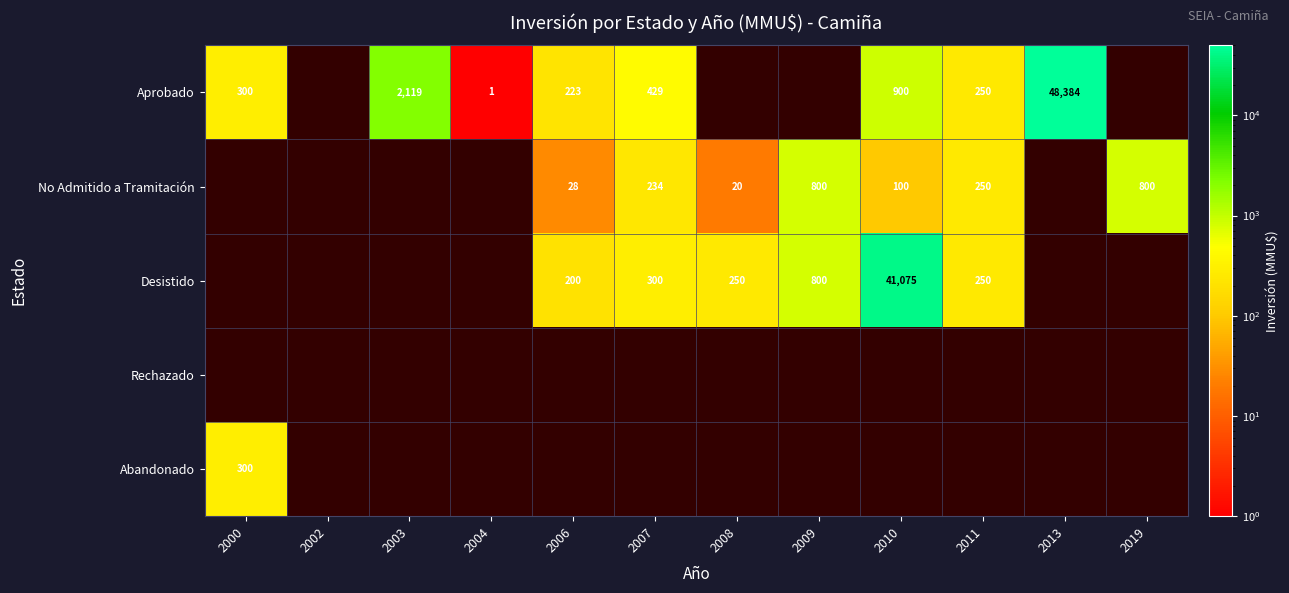

The value of Desistido at 2006 is 200. True or false?

True